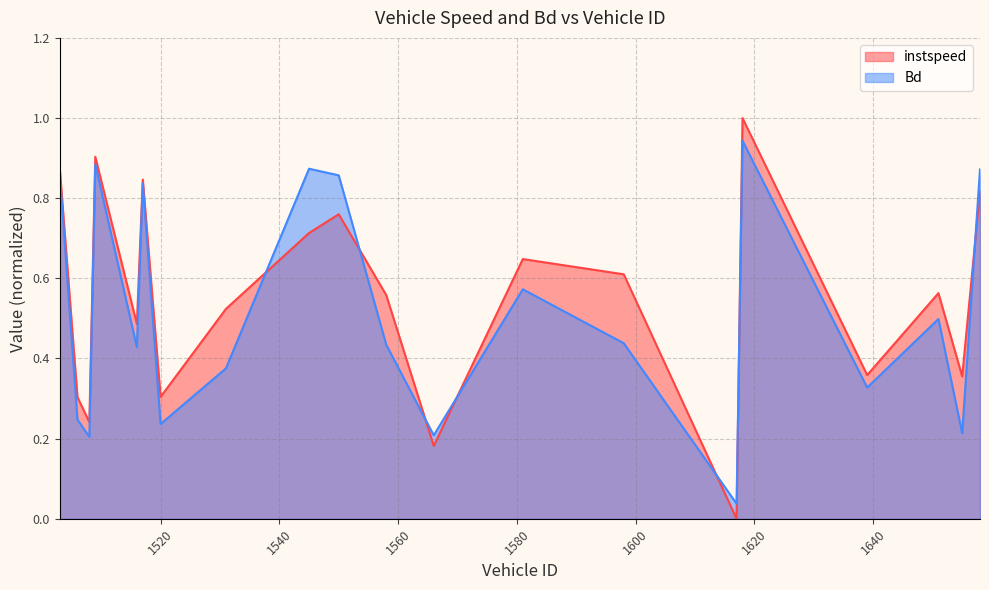

What is the value of the Bd point at the 13th from the left?

0.6